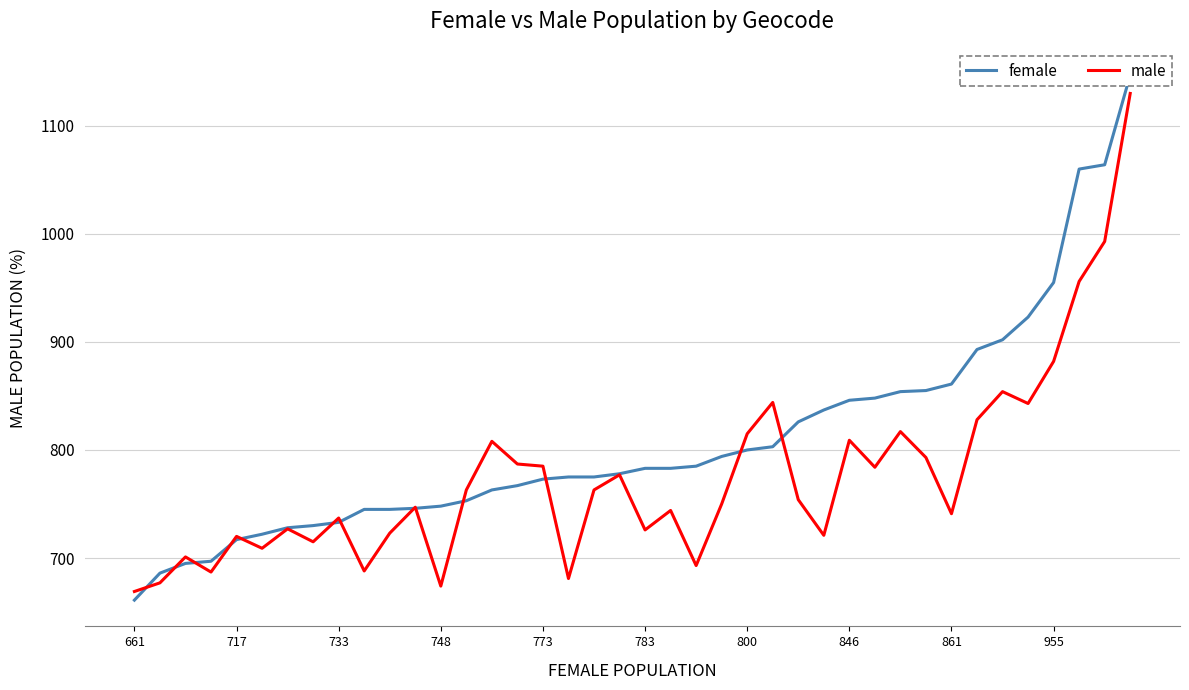

At which label is male closest to 899?

955